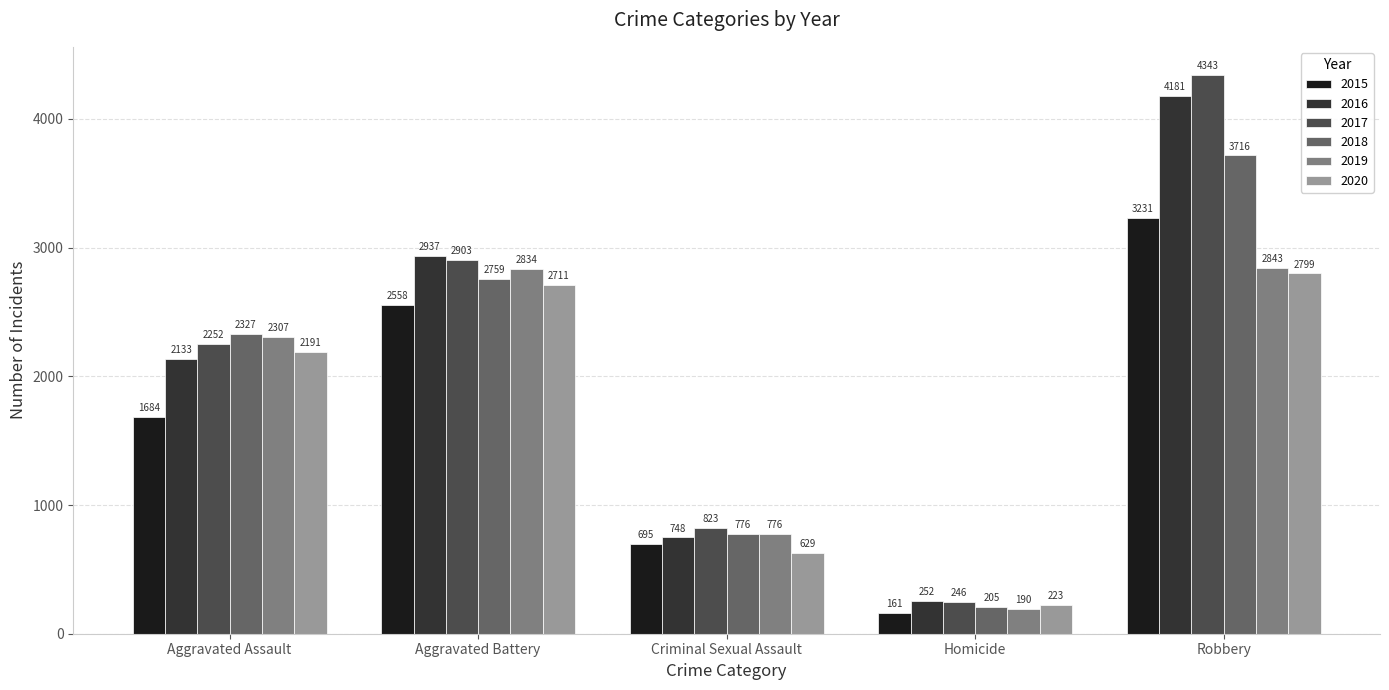

Reading left to right, list all the values displayed in this chart.

2015: 1684	2558	695	161	3231
2016: 2133	2937	748	252	4181
2017: 2252	2903	823	246	4343
2018: 2327	2759	776	205	3716
2019: 2307	2834	776	190	2843
2020: 2191	2711	629	223	2799